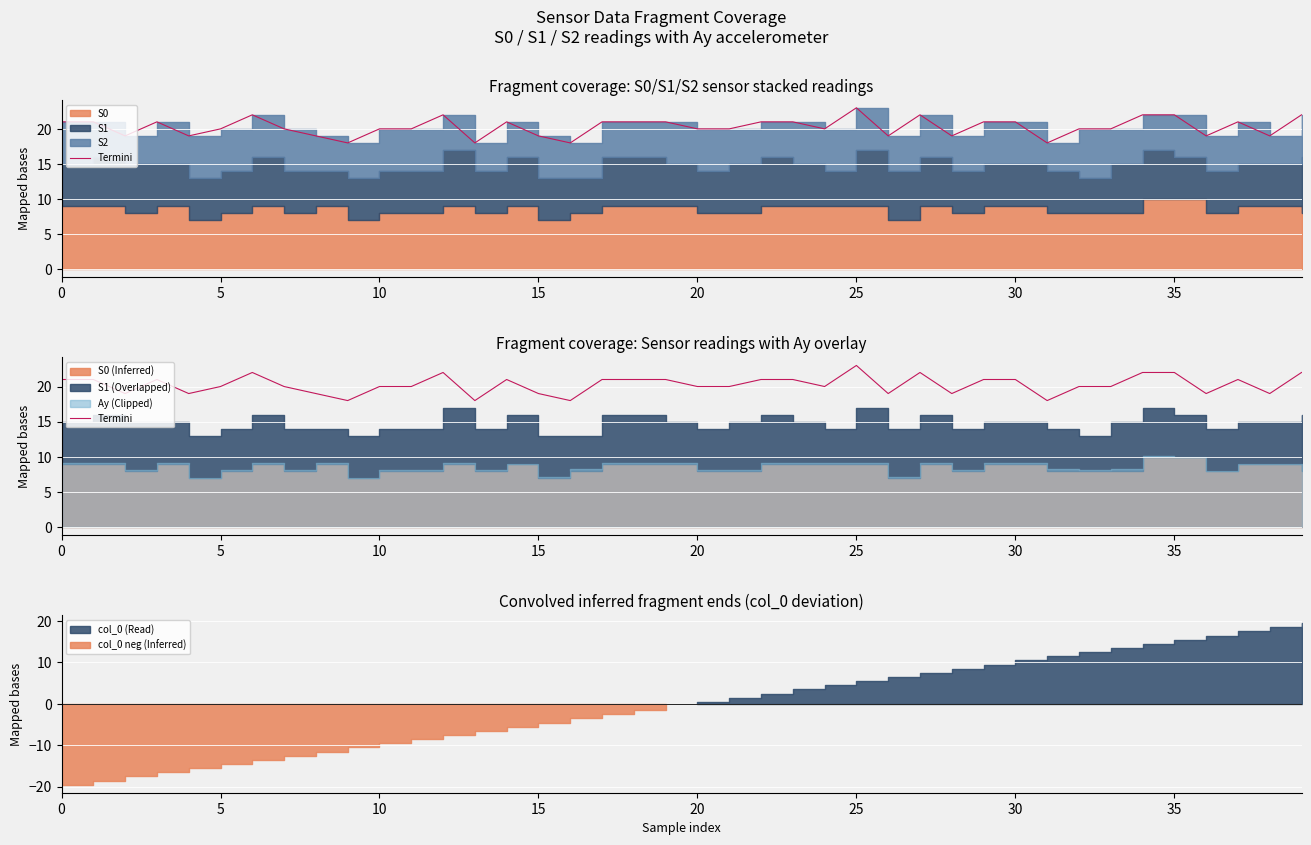

What is the difference between the values at 33 and 9?

2